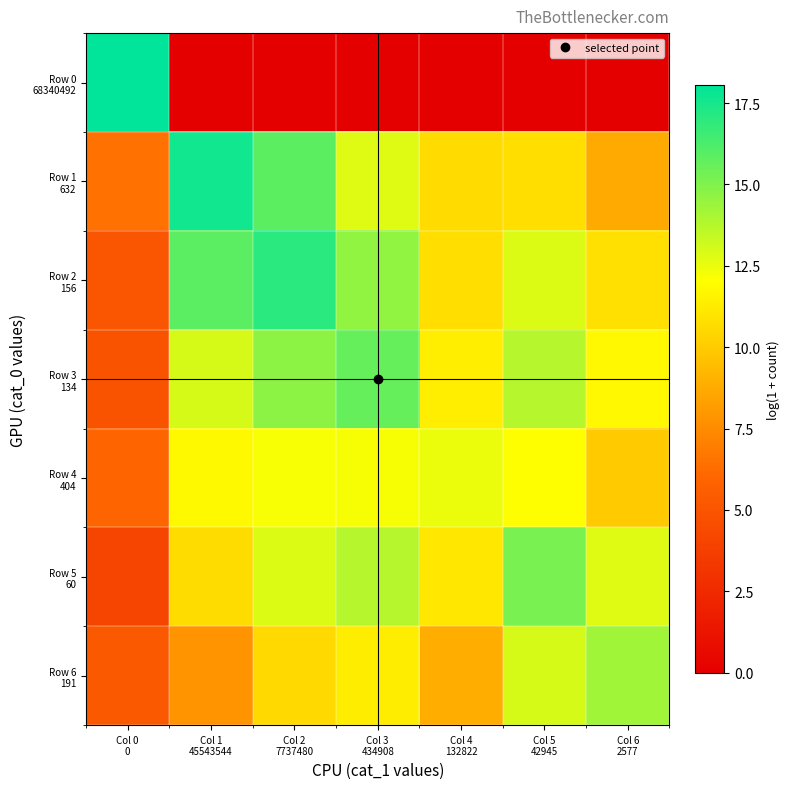

Which has a higher value, Col 6
2577 or Col 4
132822?

Col 6
2577